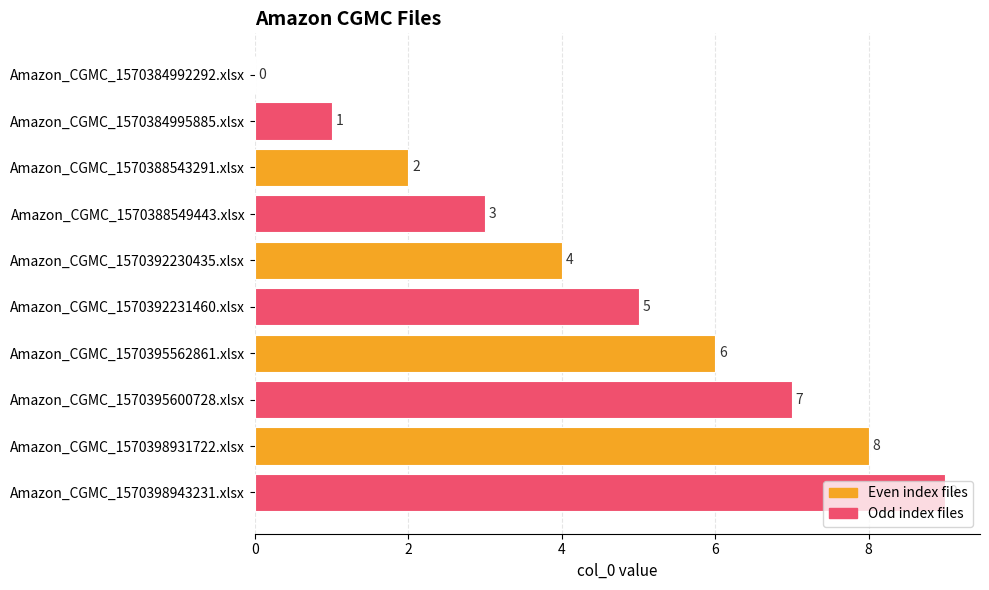

At which label is the value closest to 4?

Amazon_CGMC_1570392230435.xlsx